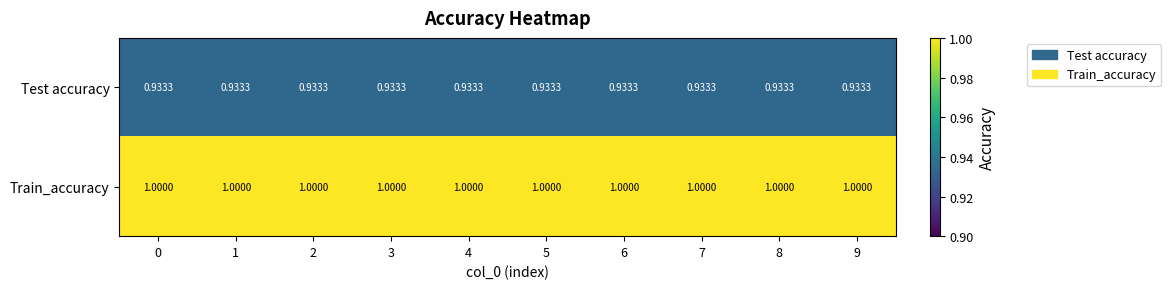

What is the total value across all series at 2?

1.9